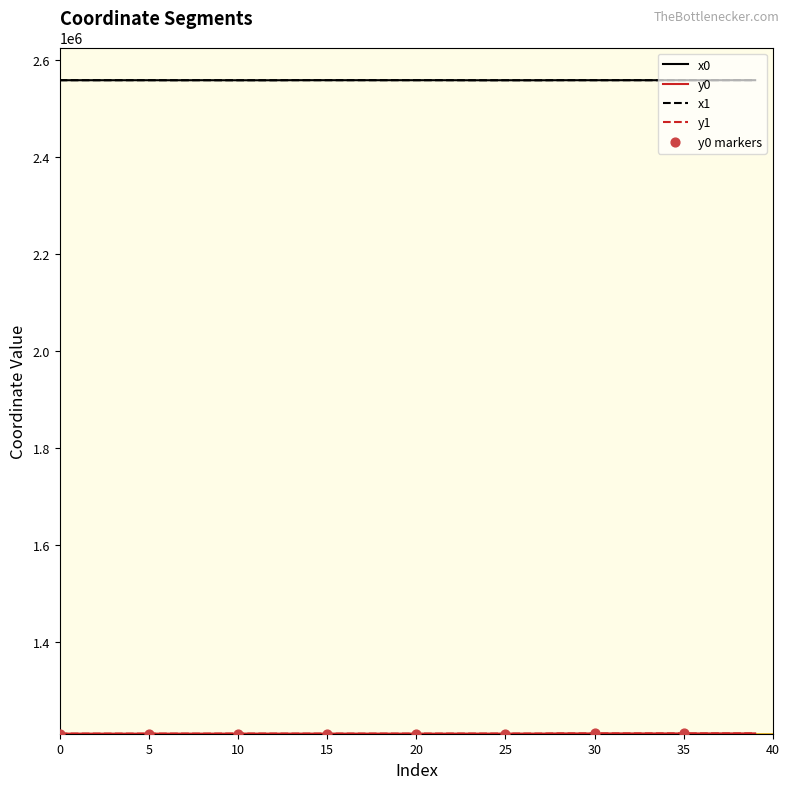

What is the greatest value displayed?

2559179.9